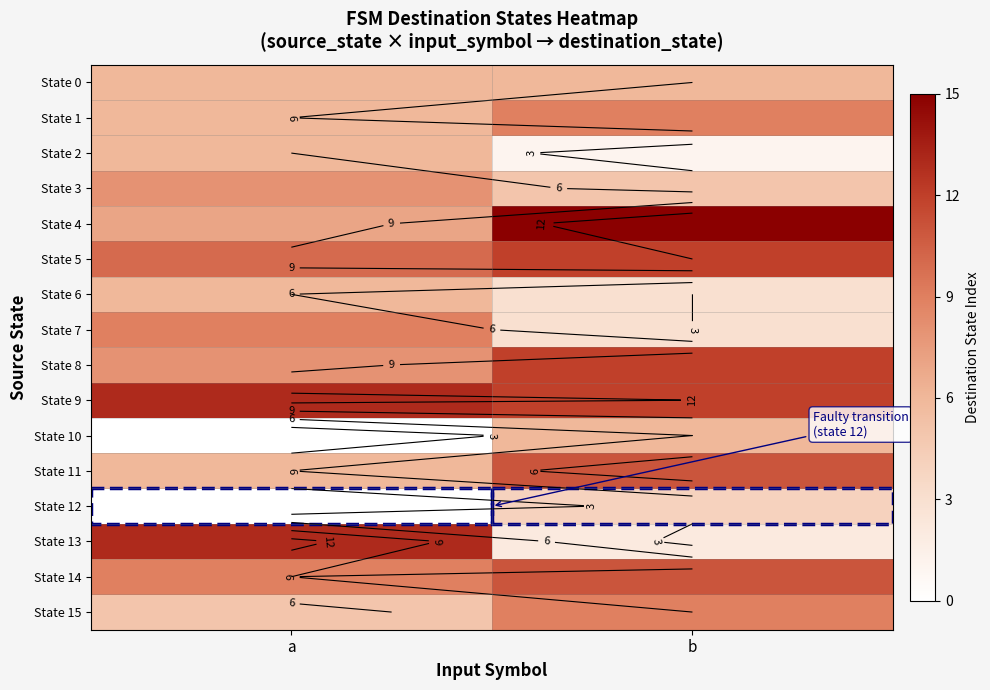

Which category has the highest value in the State 10 series?

b